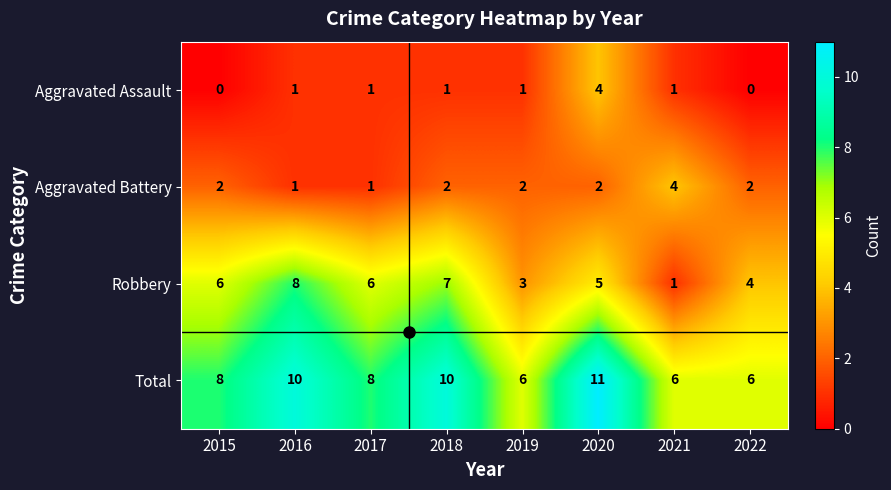

True or false: Total has a value of 19 at 2020.

False